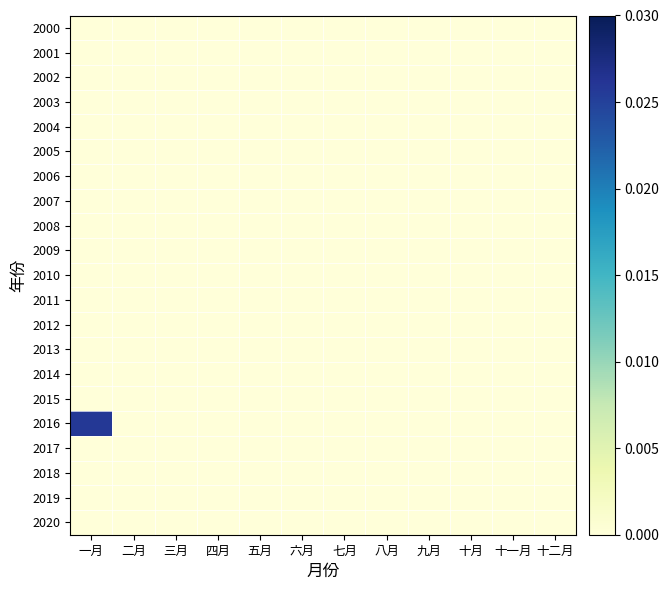

Count the number of categories in the chart.

12